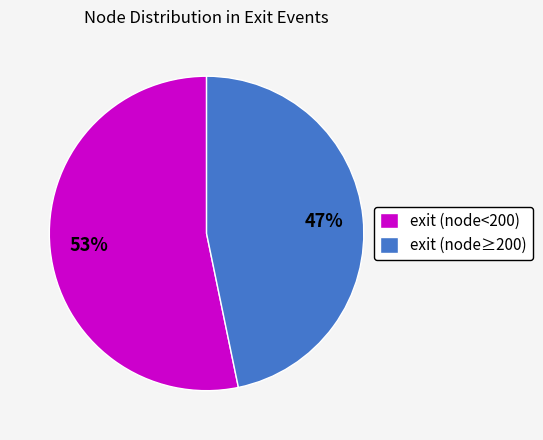

Is it true that exit (node<200) is 64% of the pie?

False